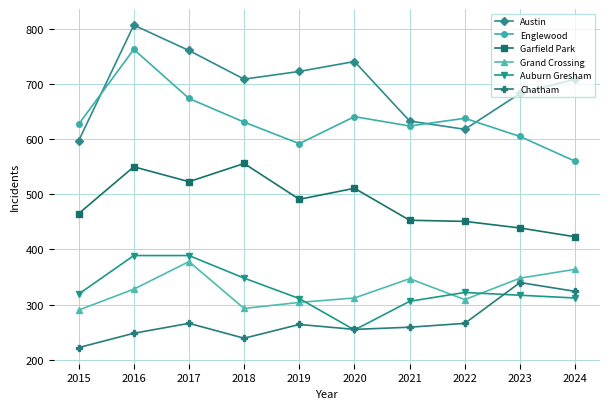

What is the sum of all Englewood values?

6355